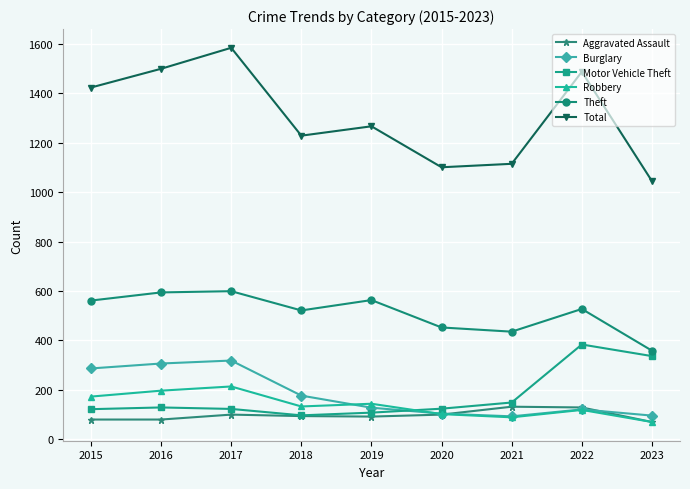

What is the average value of the Aggravated Assault series?

96